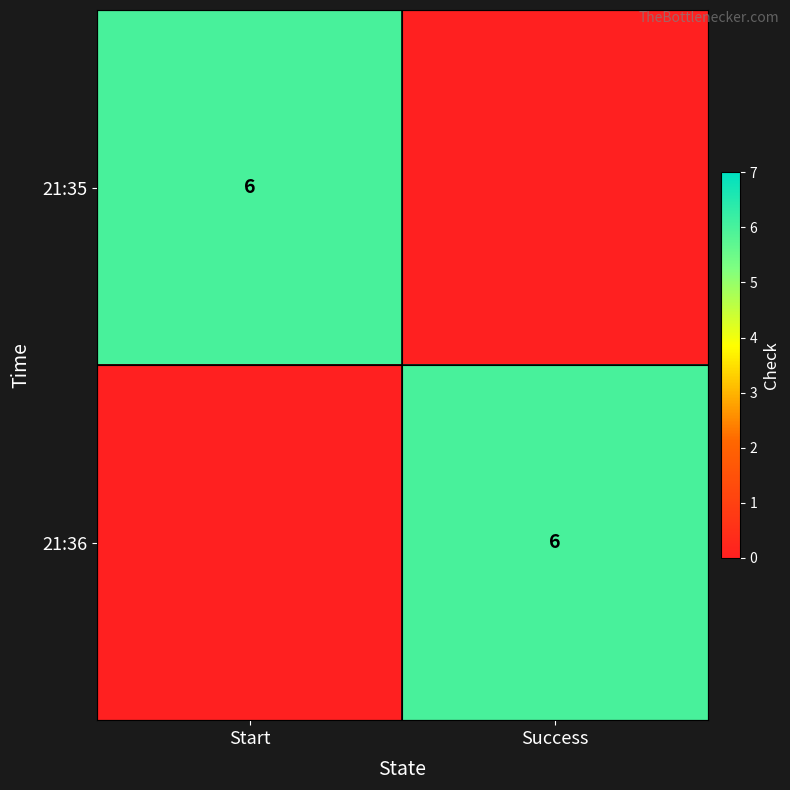

The 21:36 series shows 2 at Success. True or false?

False